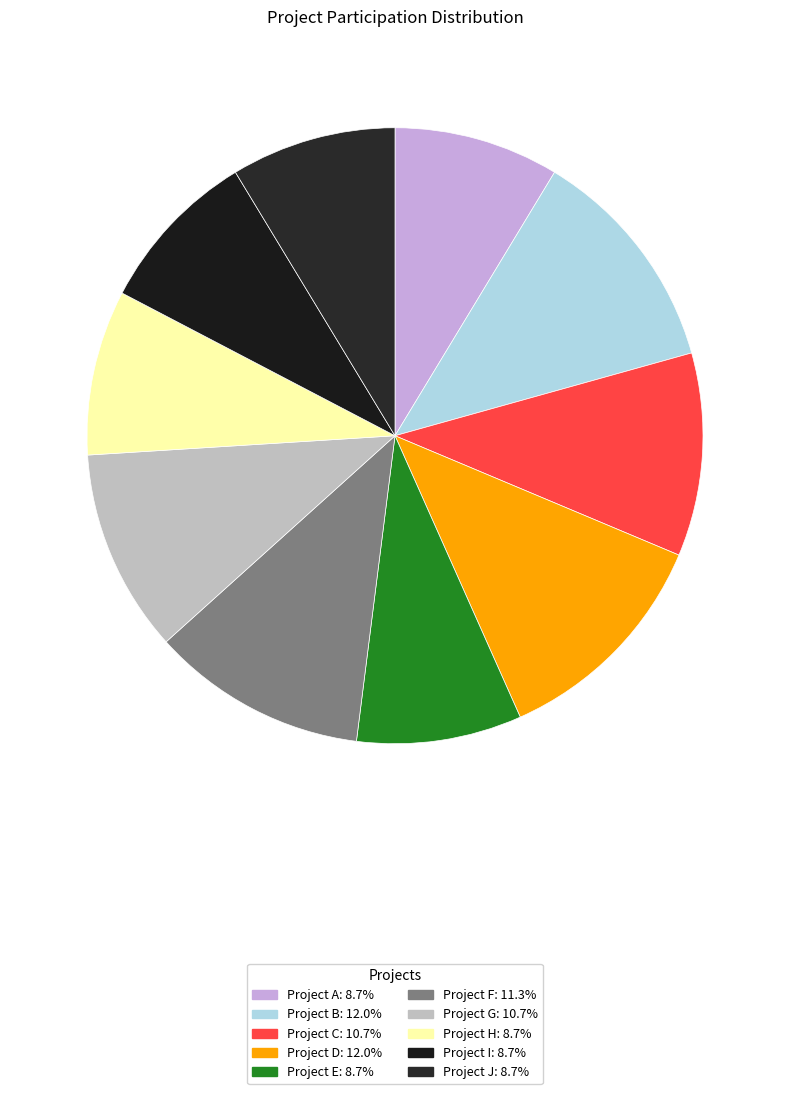

Count the number of slices in the pie.

10